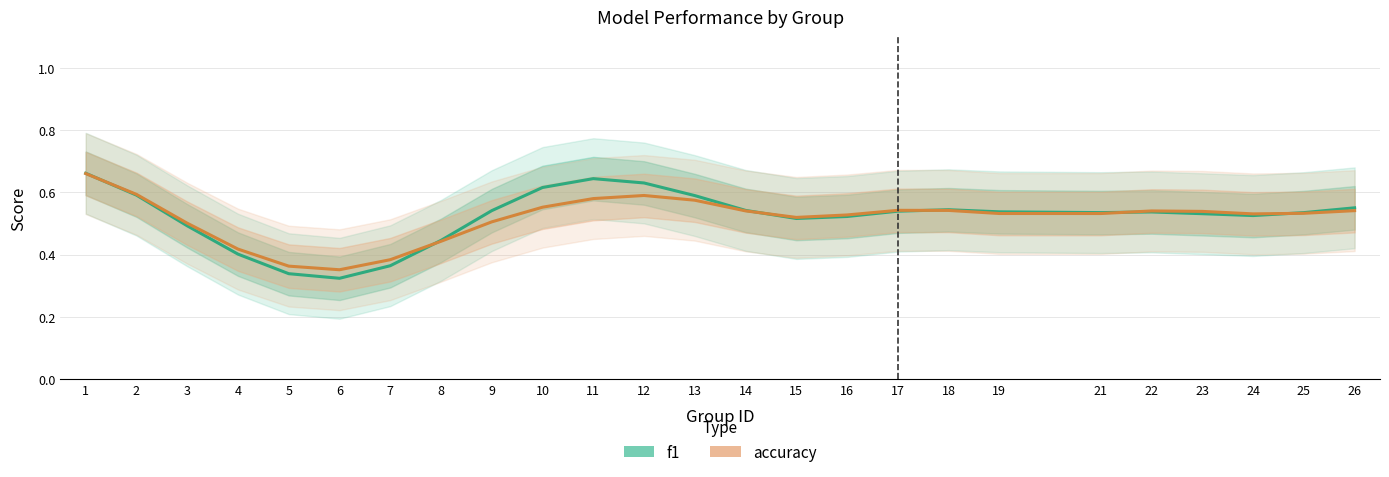

True or false: f1 has more than 0 points higher than both neighbors.

True